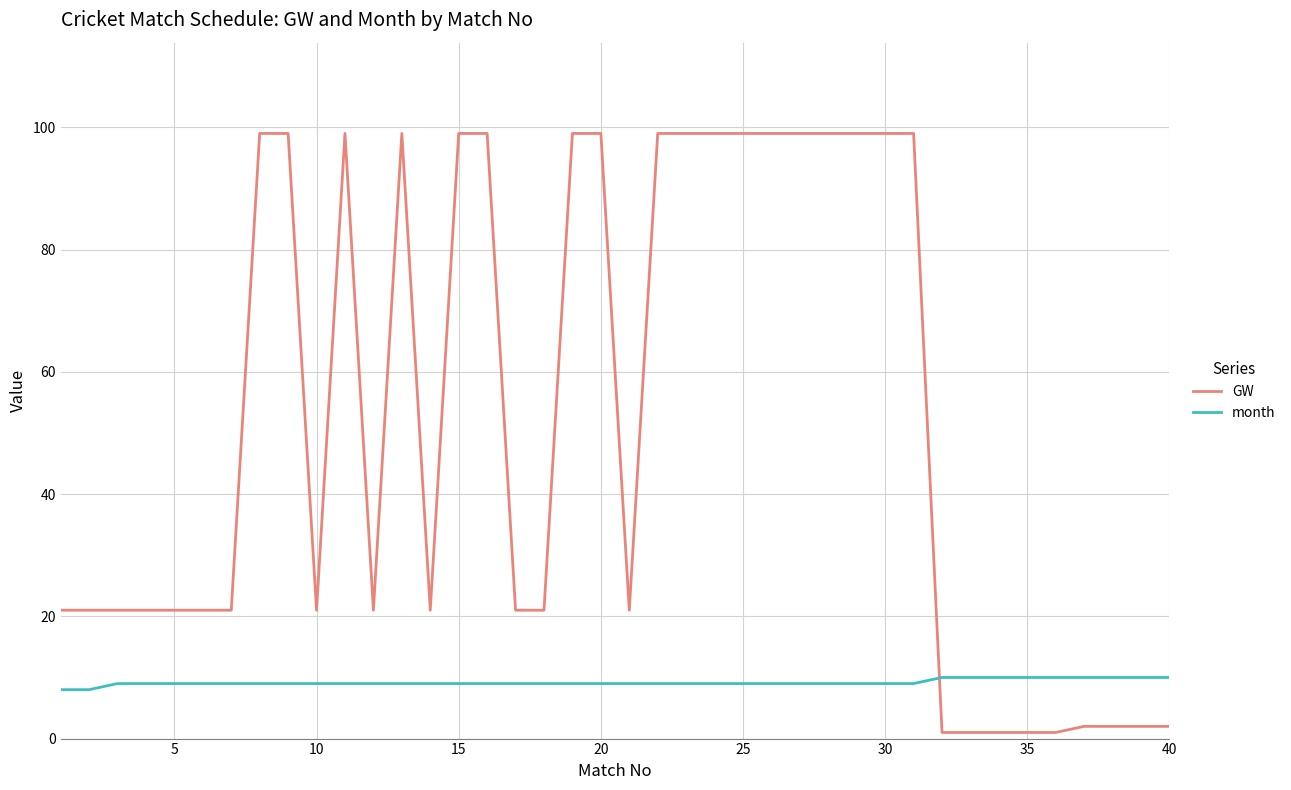

Which series has the largest range (max minus min)?

GW